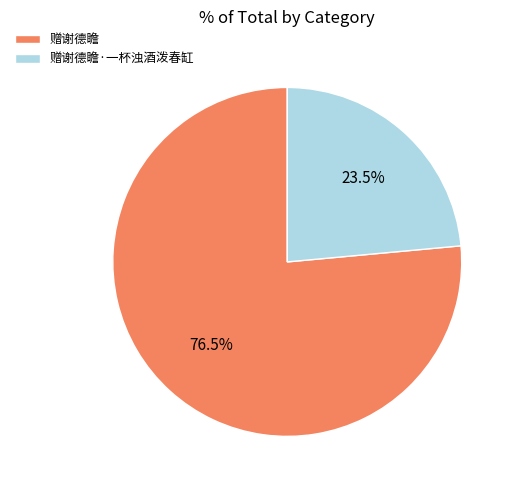

Which category has the biggest portion of the pie?

赠谢德瞻